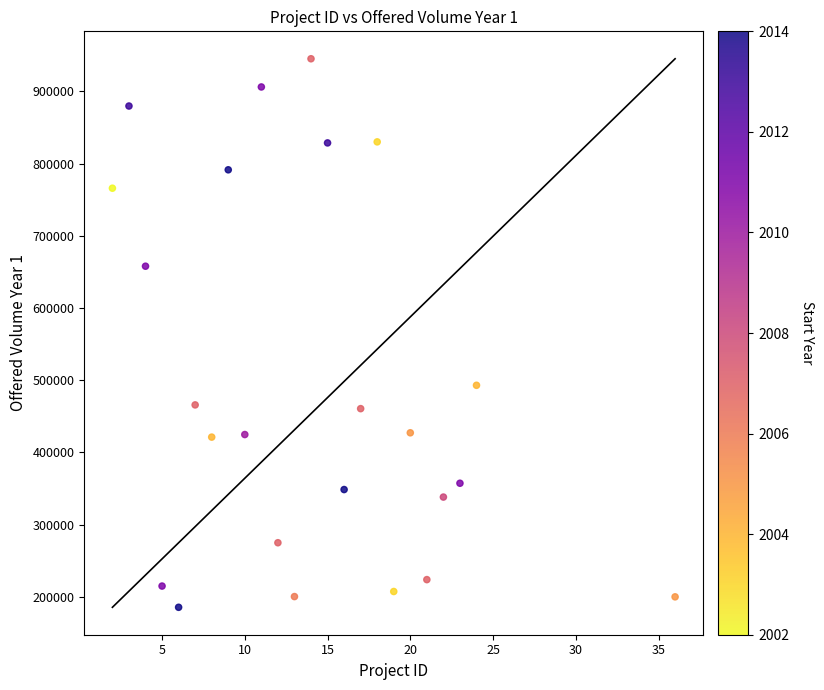

What Y value in the scatter plot is closest to 565325?

492919